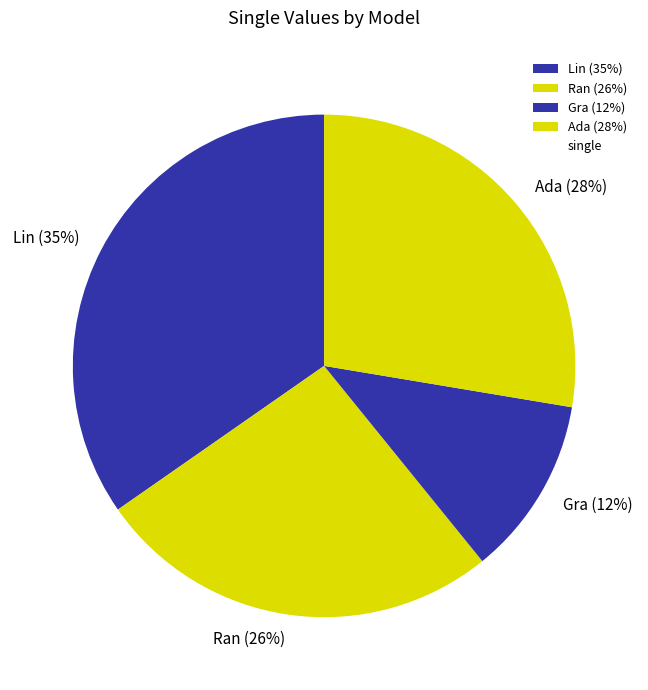

To the nearest percent, what is the difference between the largest and smallest slice percentages?

23%